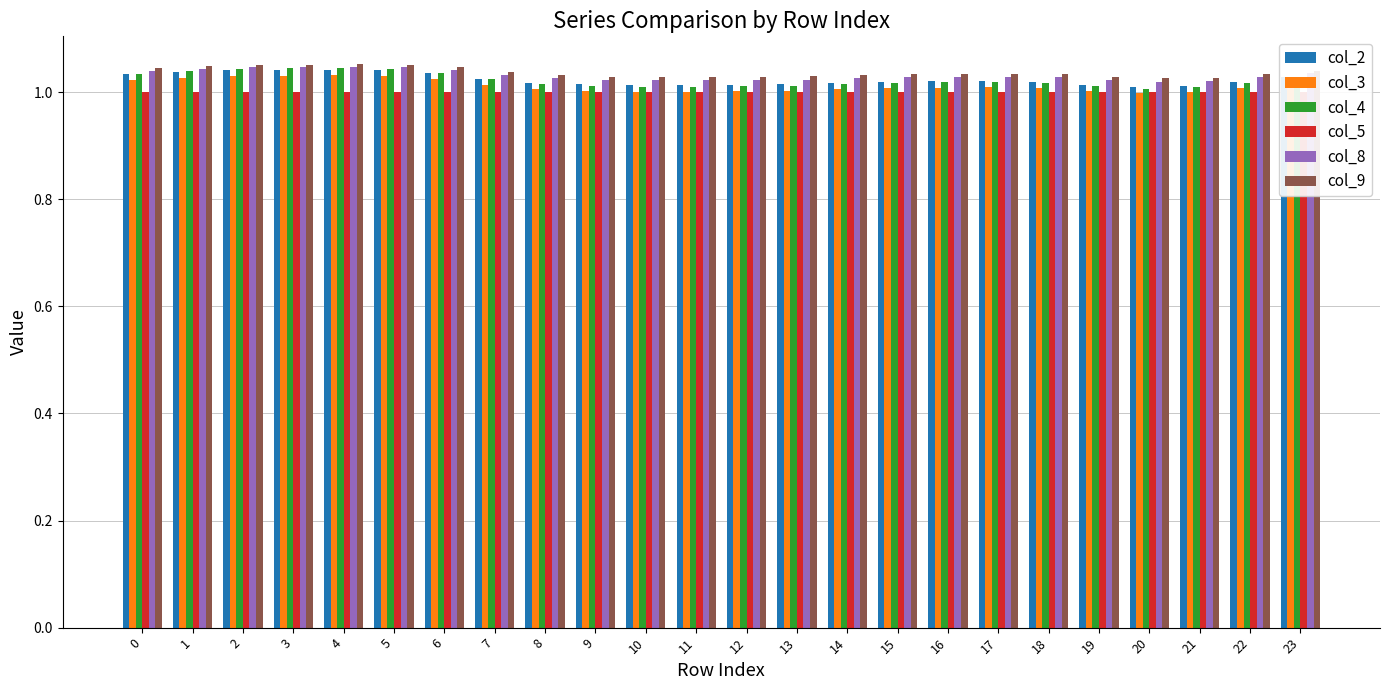

Count the number of data series in this chart.

6